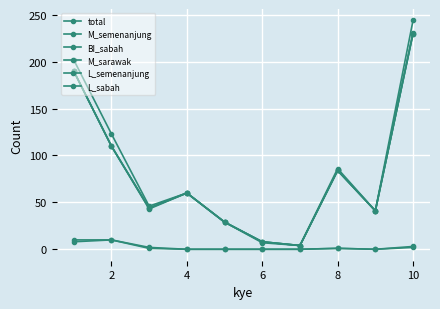

How many lines are shown in the chart?

6